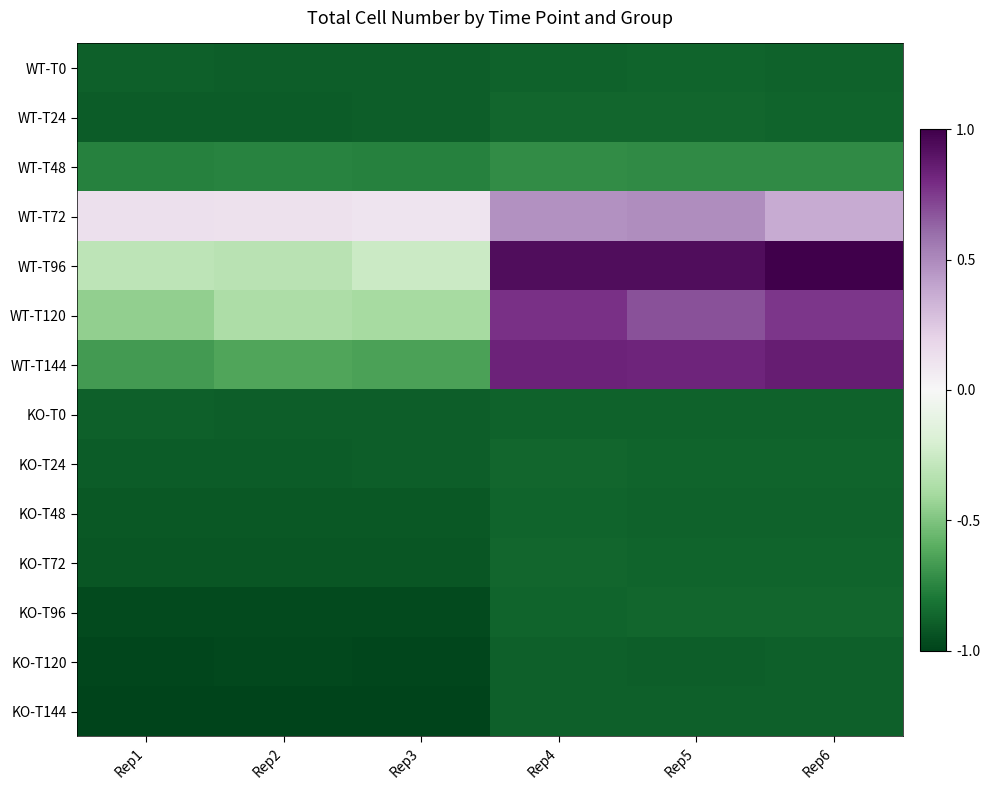

Rank the series by their maximum value, from lowest to highest.

KO-T120, KO-T144, KO-T0, WT-T0, KO-T48, KO-T72, KO-T24, KO-T96, WT-T24, WT-T48, WT-T72, WT-T120, WT-T144, WT-T96